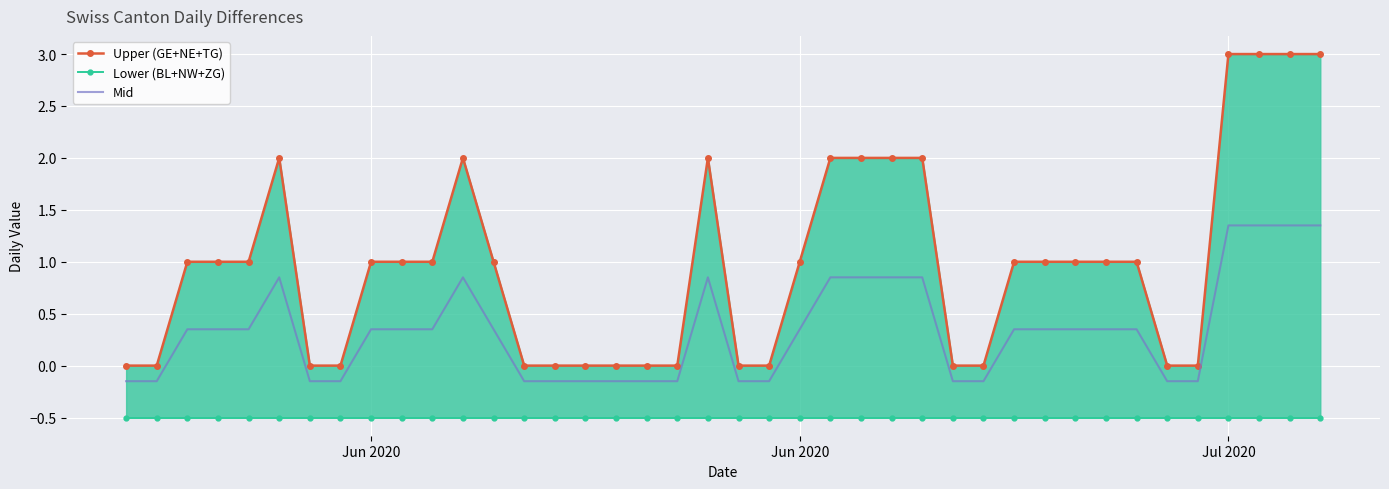

True or false: Upper (GE+NE+TG) has more than 1 interior local peaks.

True